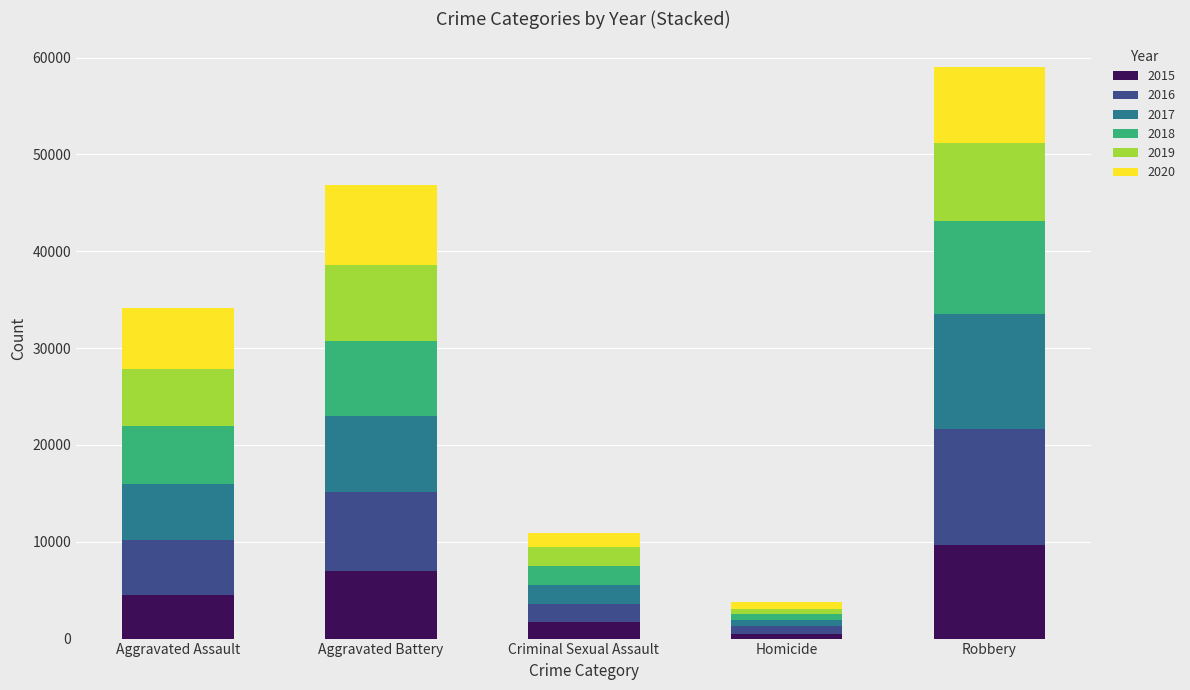

The 2015 series shows 1698 at Criminal Sexual Assault. True or false?

True